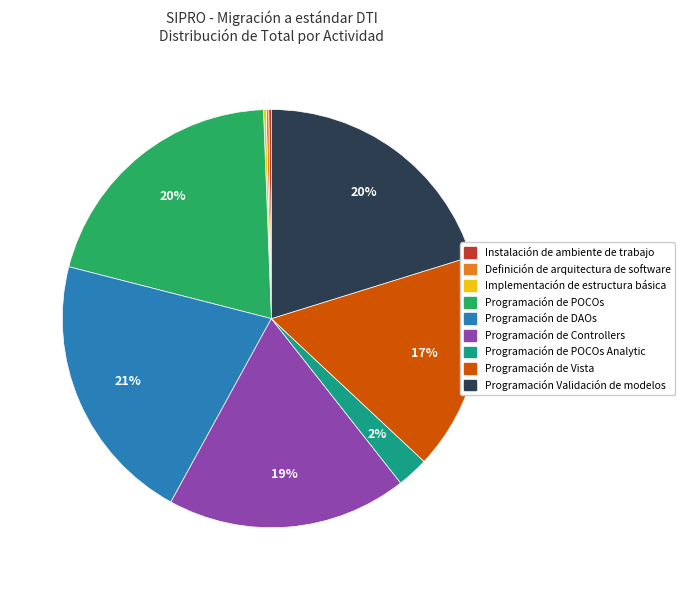

Is there a majority slice in this chart?

No